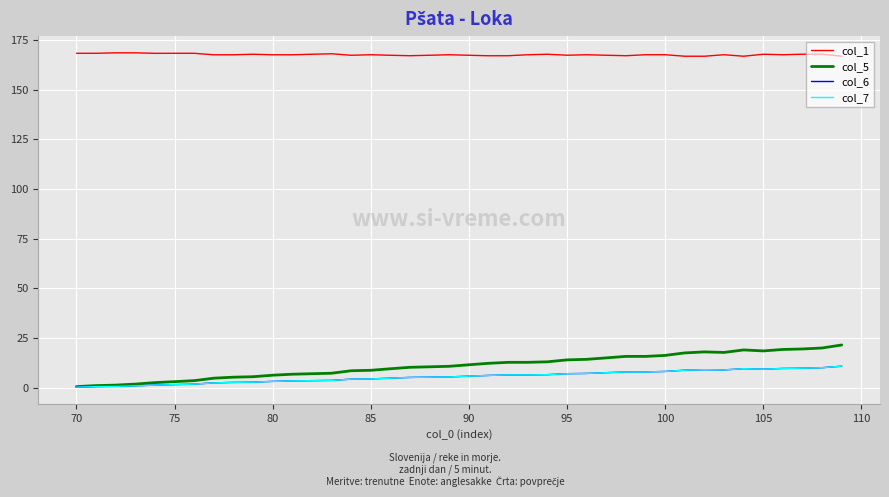

How many lines are shown in the chart?

4